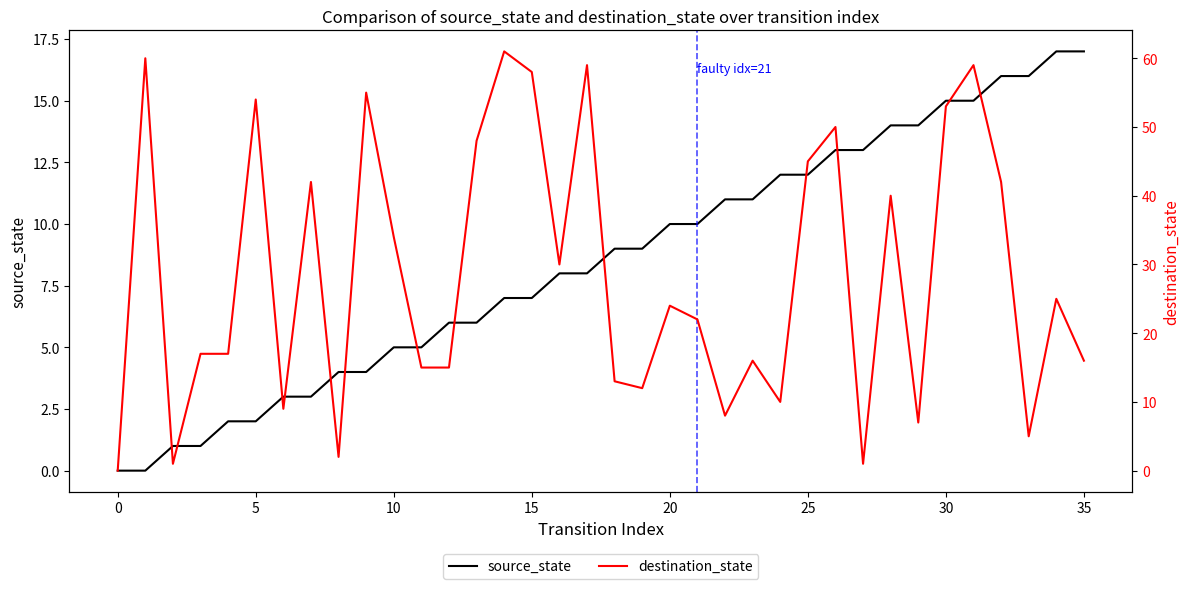

True or false: destination_state has more than 2 points higher than both neighbors.

True